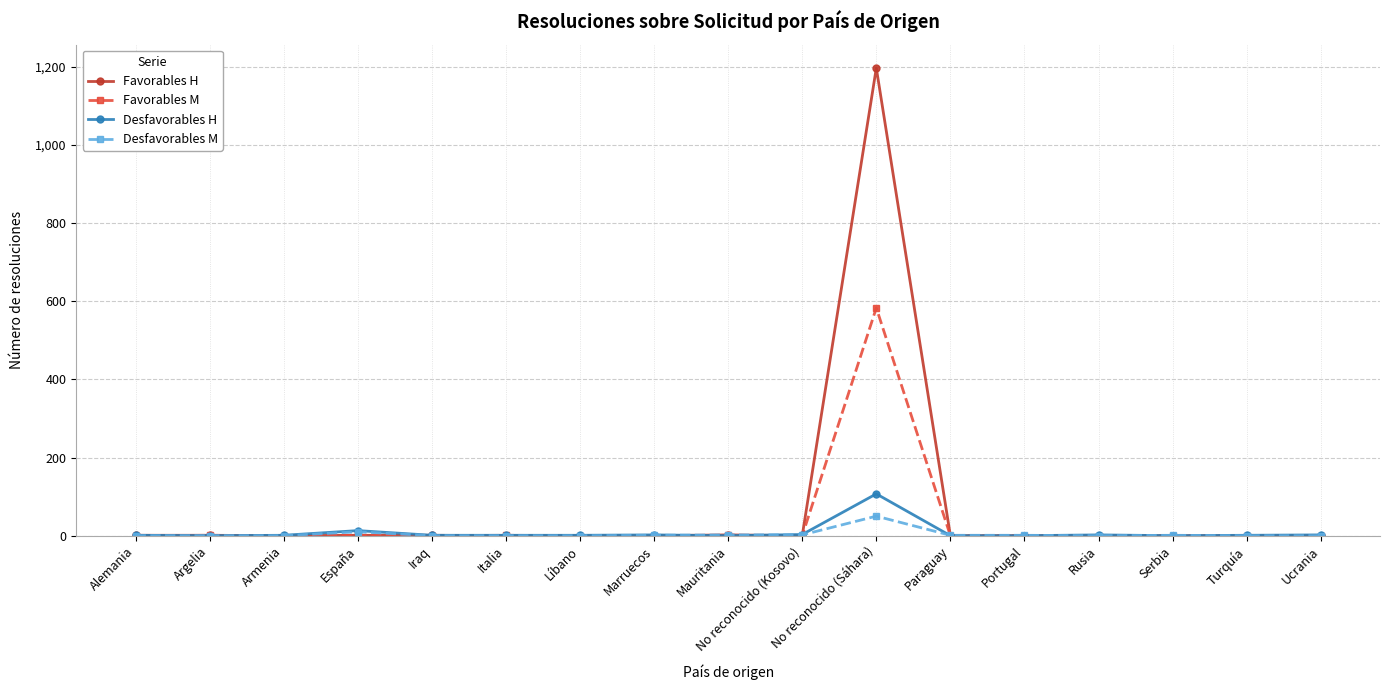

True or false: Desfavorables M has more than 0 points higher than both neighbors.

True